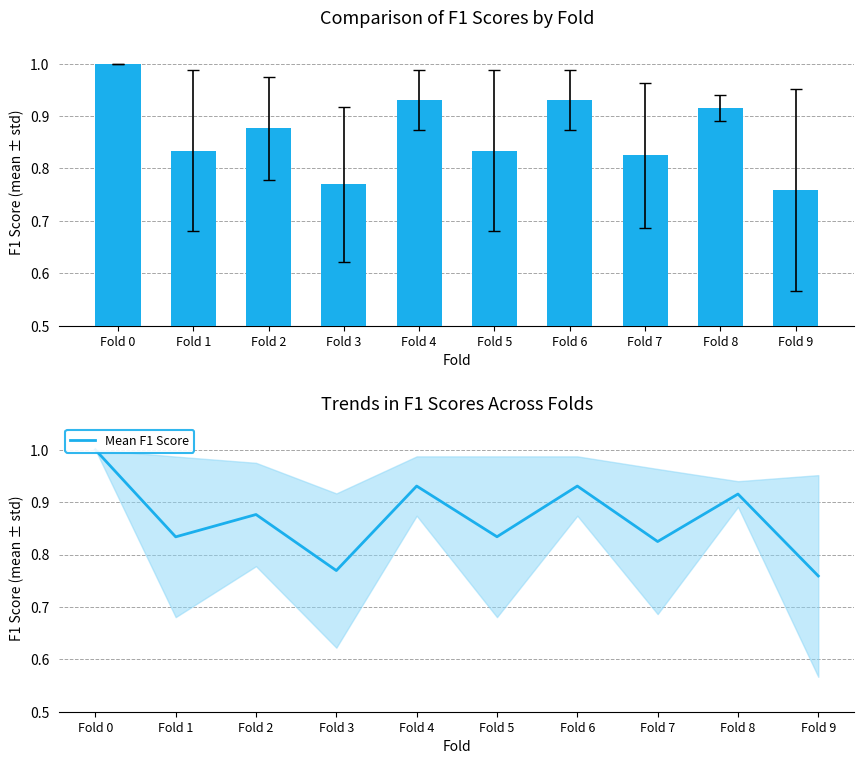

At Fold 1, list the series in order from largest to smallest.

F1 Score (mean), Mean F1 Score